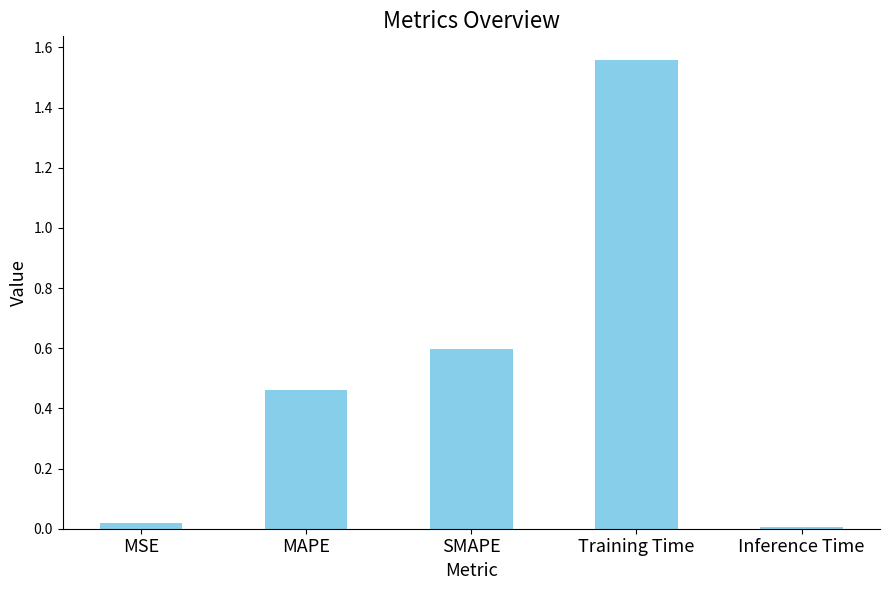

What is the label of the 5th bar from the left?

Inference Time